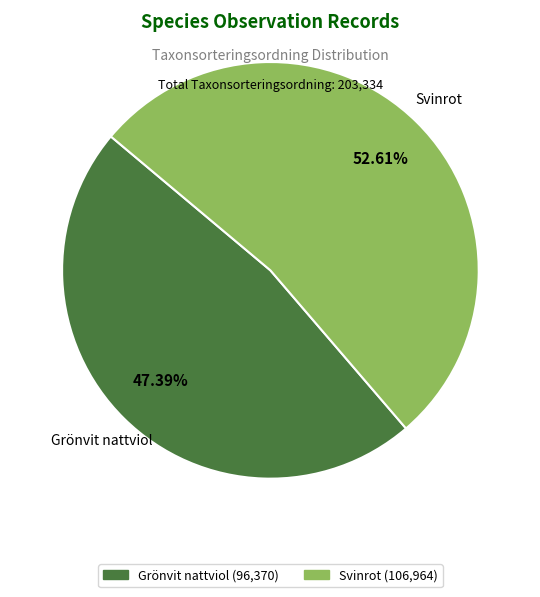

Is there a majority slice in this chart?

Yes